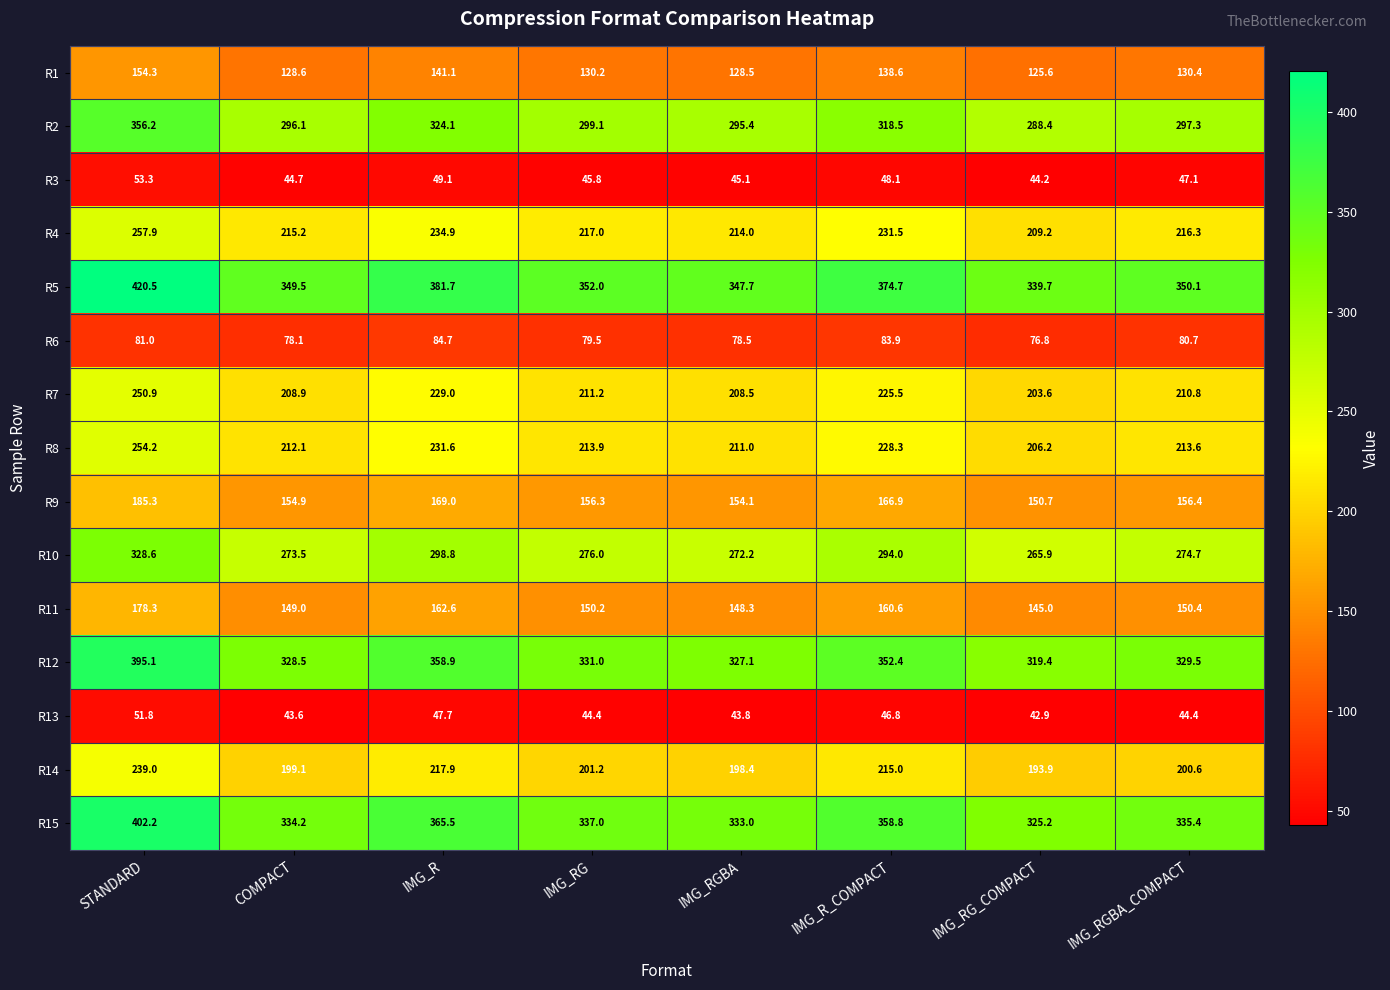

What is the greatest value displayed?

420.5